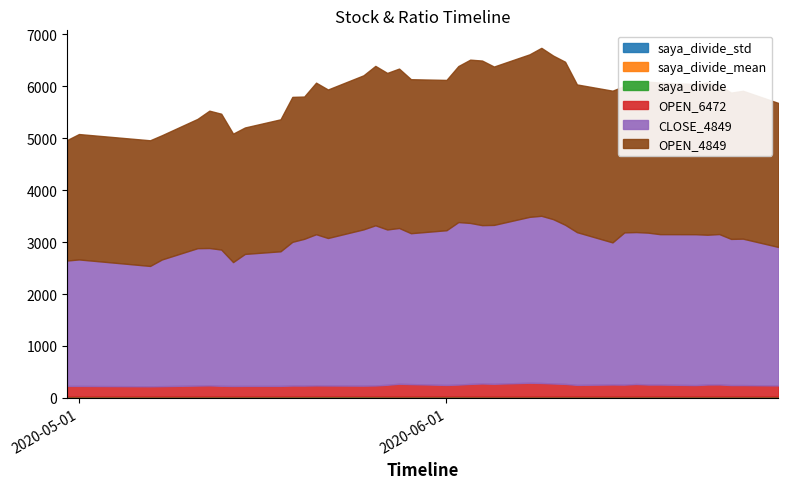

True or false: OPEN_6472 and saya_divide_std cross at least once.

False